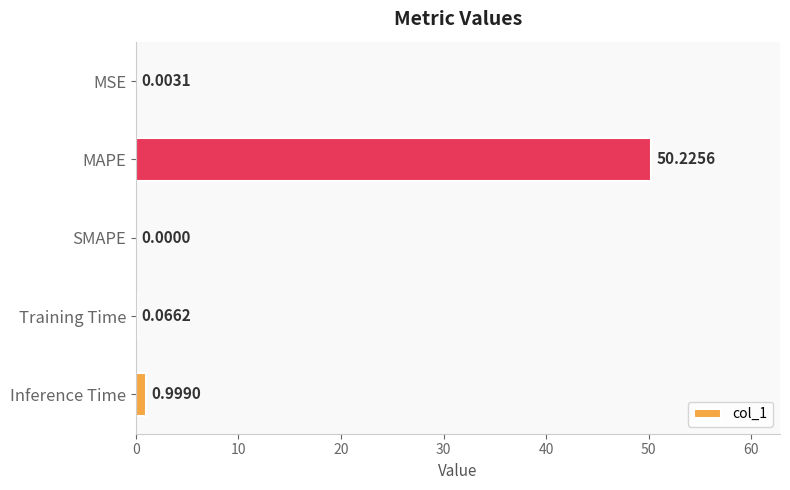

At which label is the value closest to 25?

Inference Time